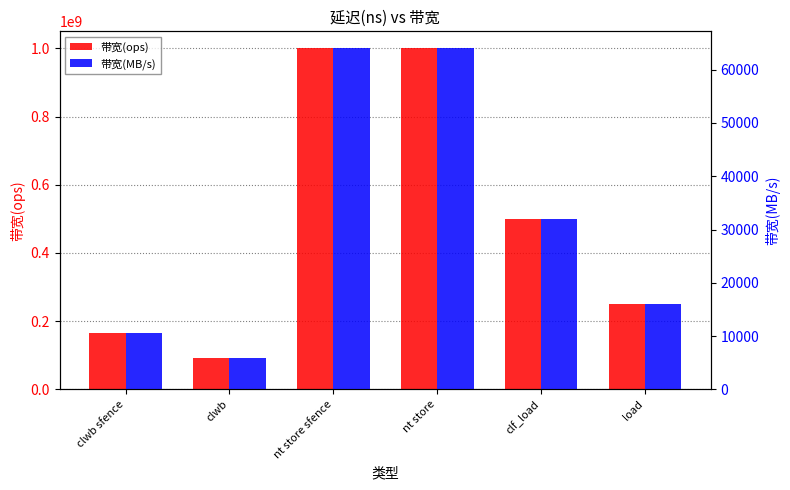

What is the total value across all series at nt store sfence?

1000064000